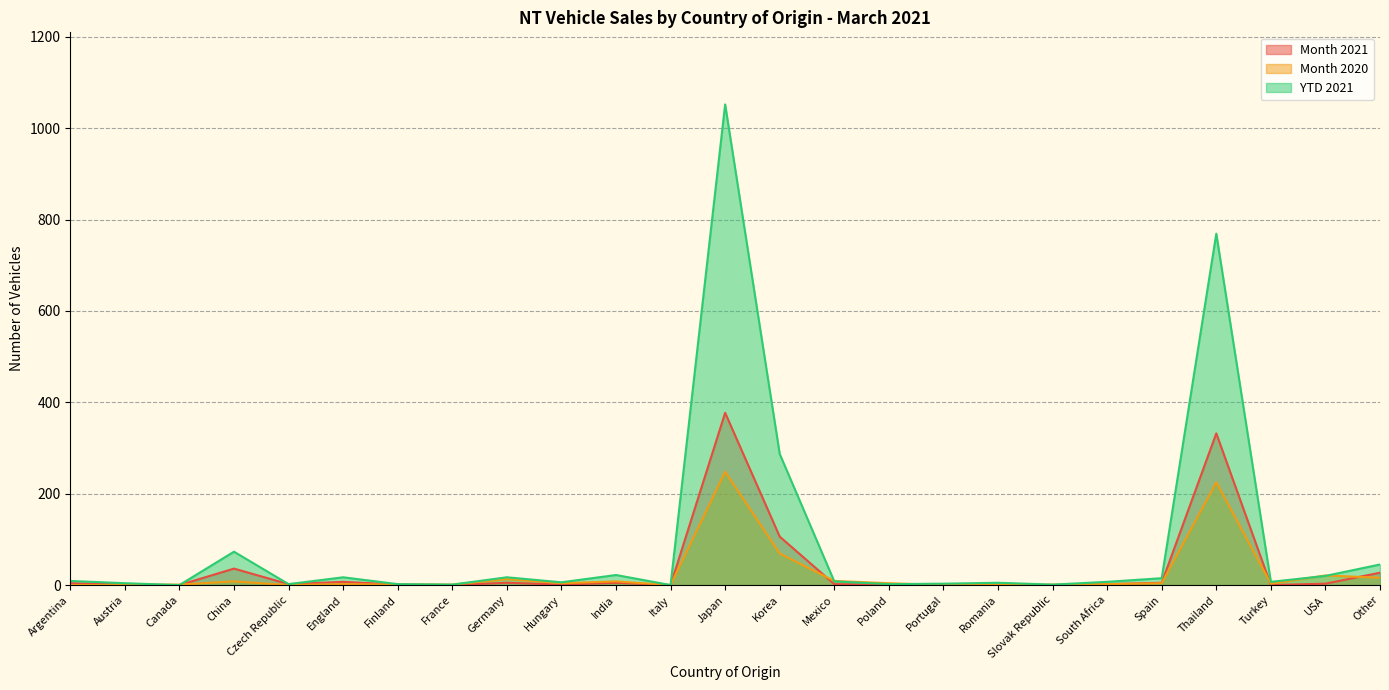

After their last crossing, which series has the higher values: YTD 2021 or Month 2020?

YTD 2021